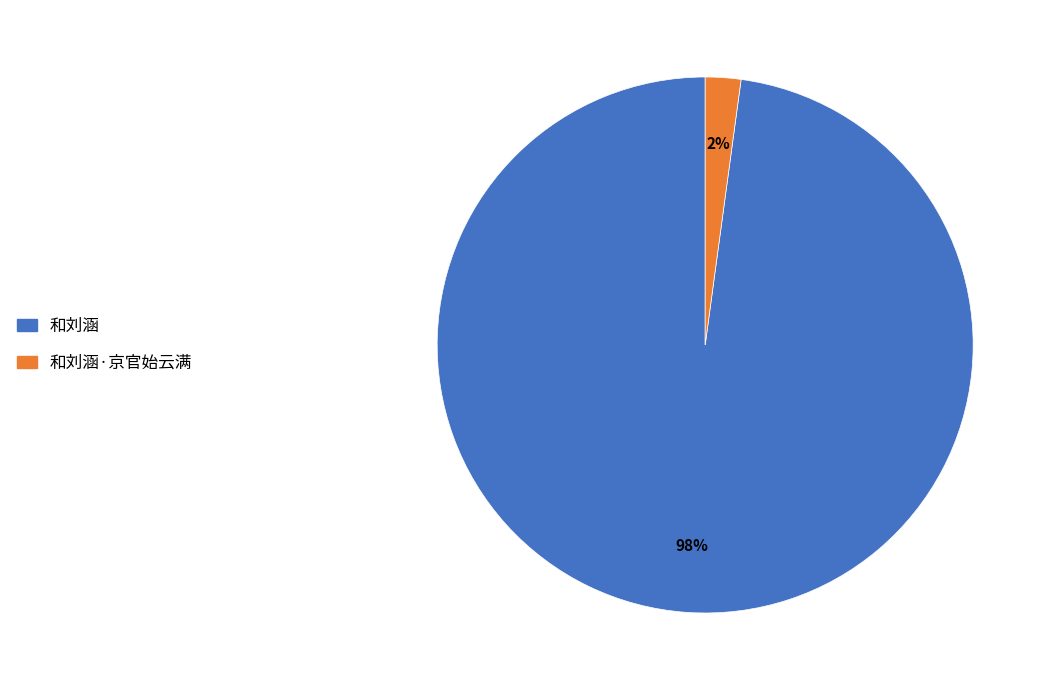

True or false: 和刘涵 accounts for 98% of the total.

True